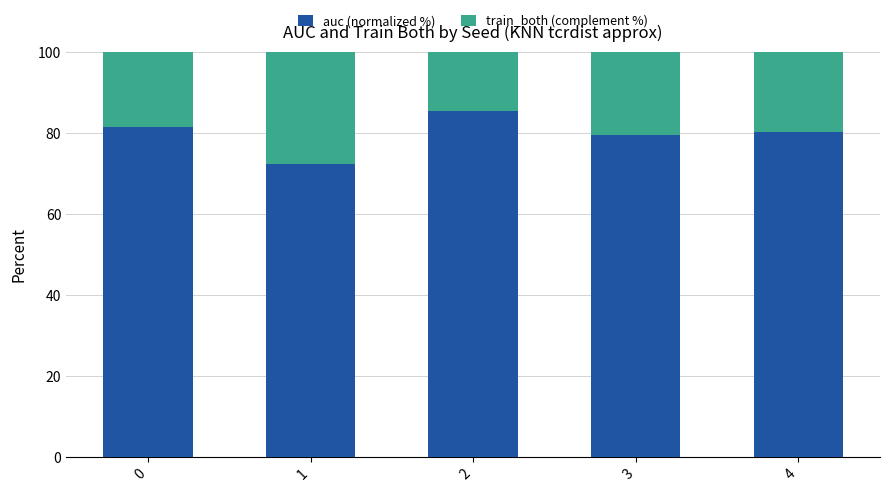

The value of auc (normalized %) at 3 is 79.5. True or false?

True